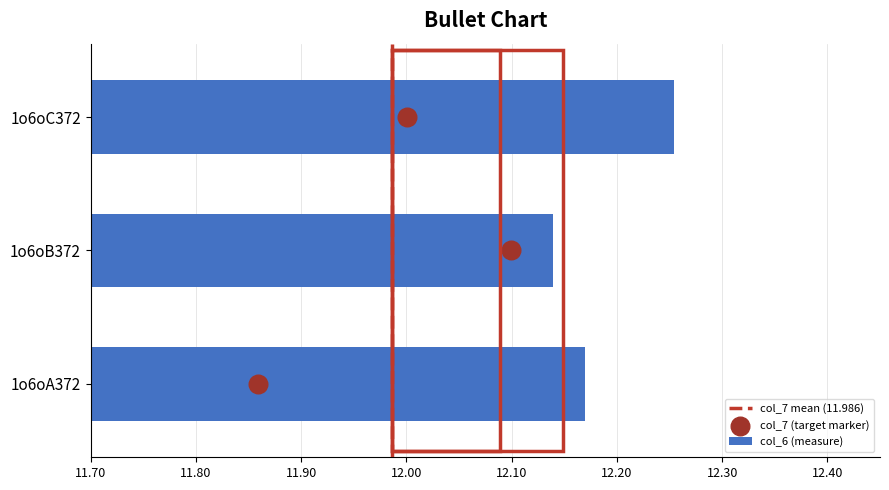

Which has a higher value, 1o6oA372 or 1o6oB372?

1o6oA372